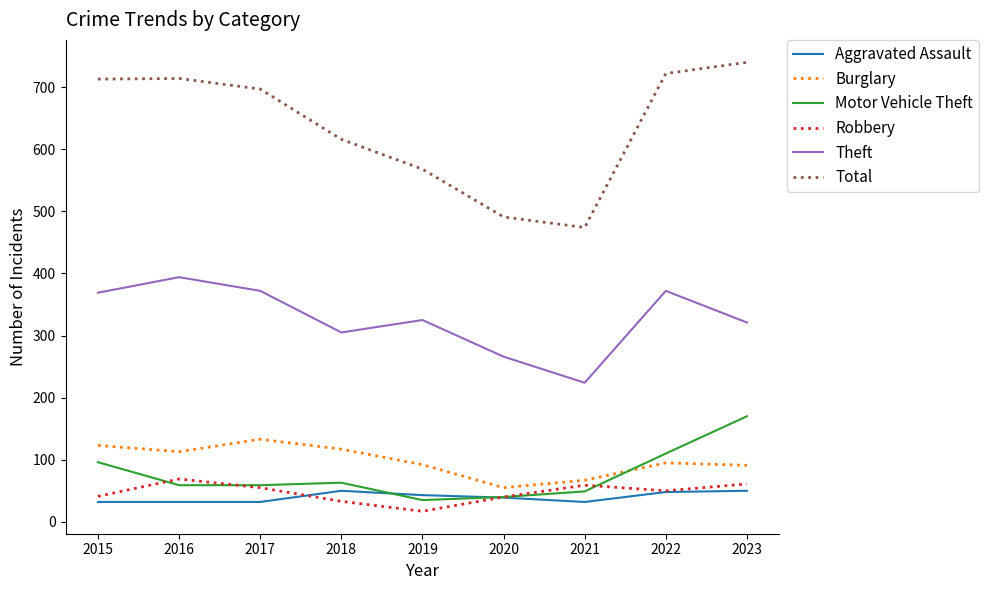

The Total series shows 1004 at 2019. True or false?

False